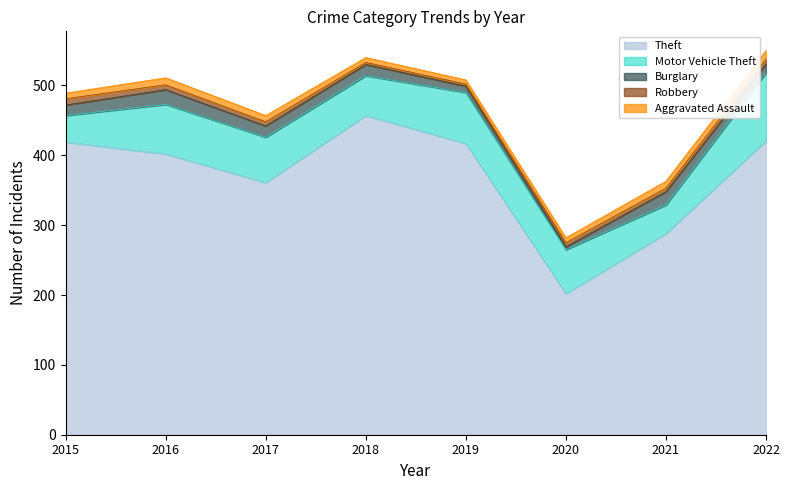

What is the minimum value for Theft?

202